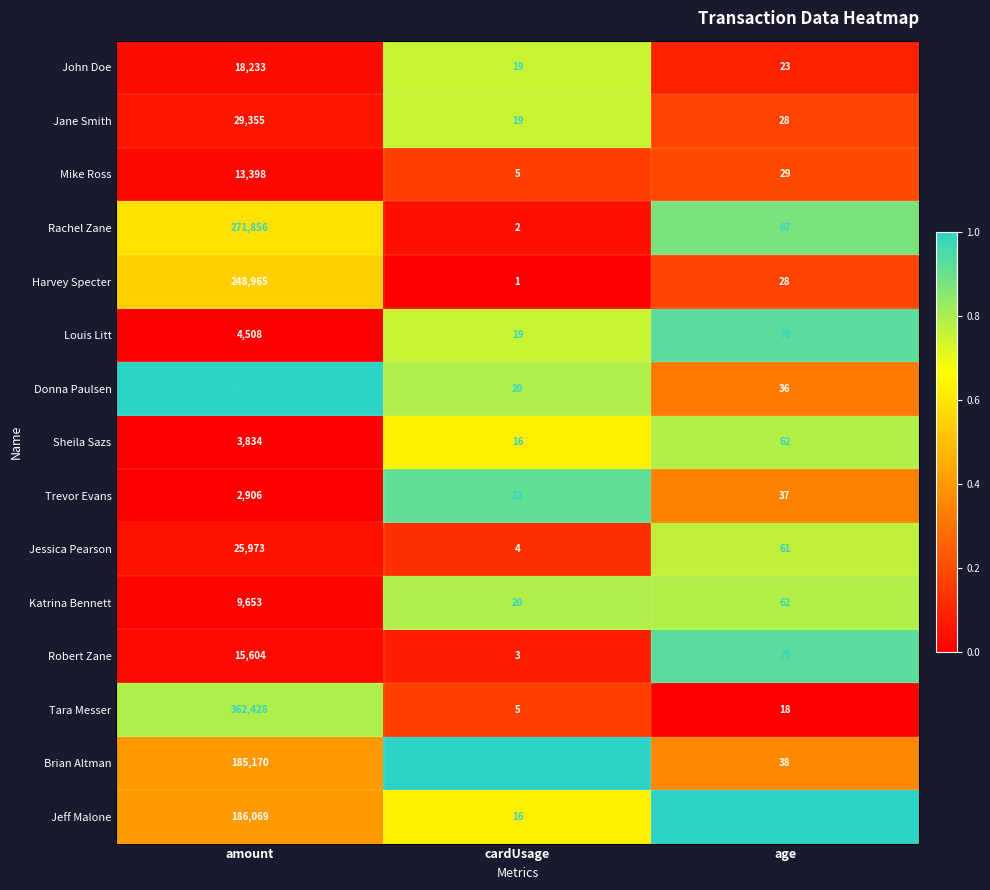

At which category is the sum across all series the highest?

amount